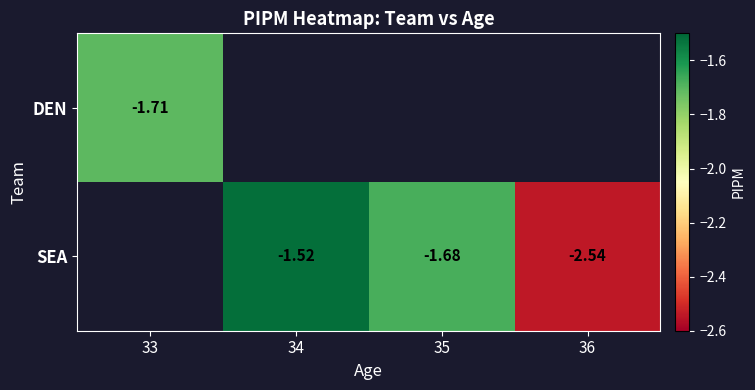

List the series in order of their peak value, lowest first.

DEN, SEA